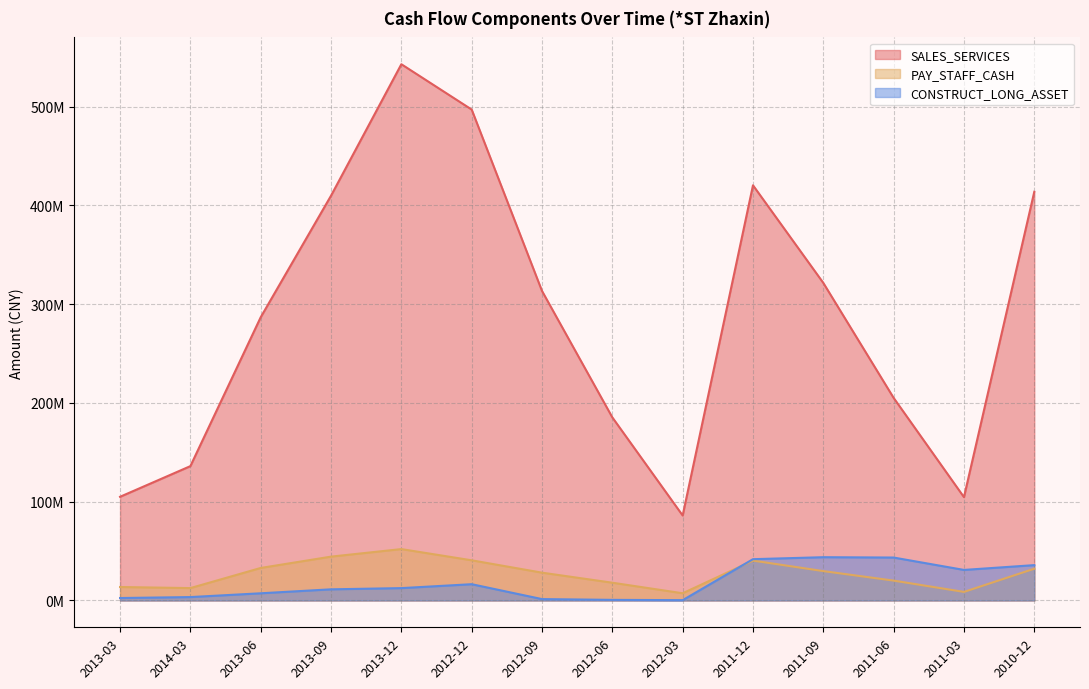

In CONSTRUCT_LONG_ASSET, how many points are lower than both neighbors (excluding endpoints)?

2